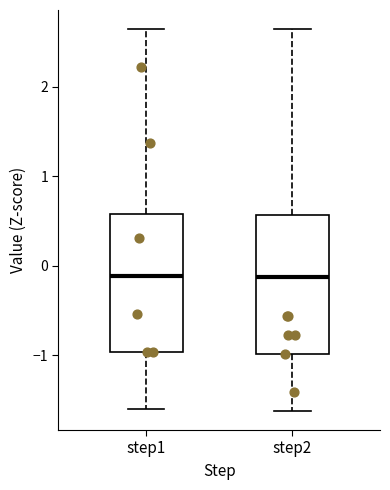

Where does the upper whisker of the box for step2 end on the y-axis? The values are not printed on the chart, so give them approximately, as read against the axis.

2.6